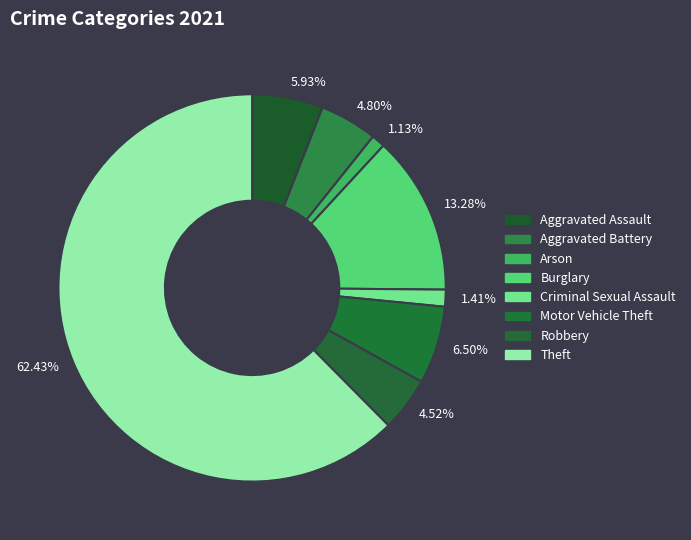

Do 6.50% and 5.93% together represent more than half of the pie?

No